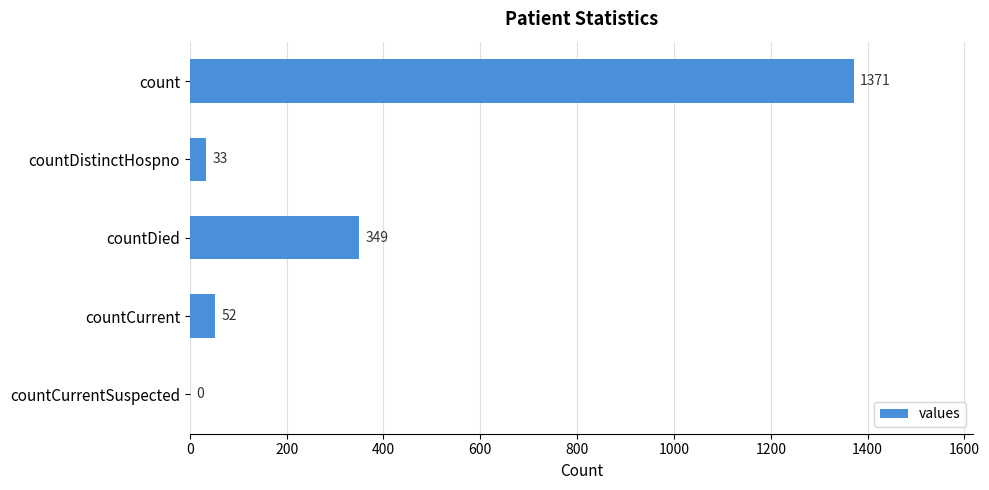

How many positive values are there?

4